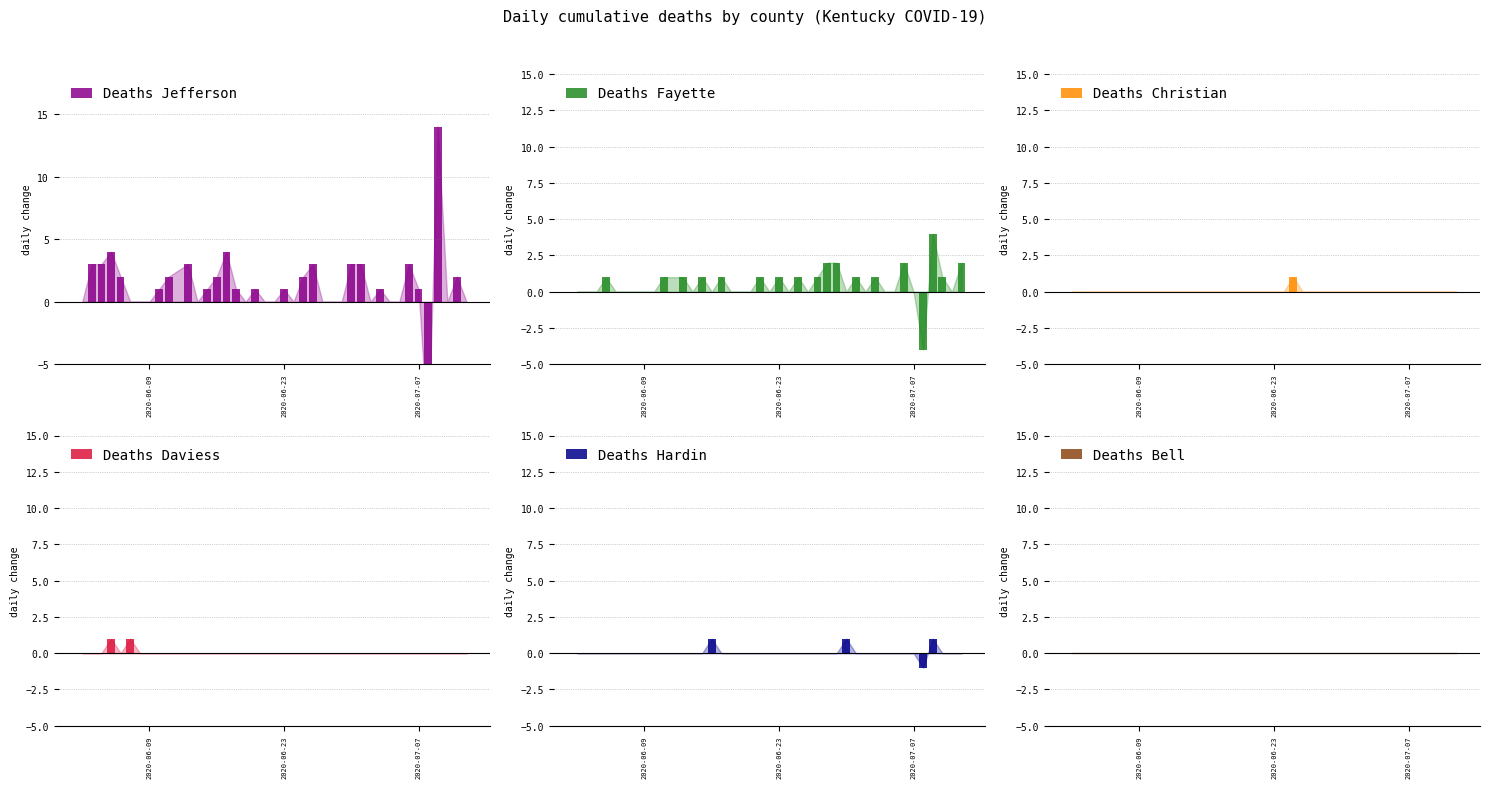

Which series has the largest range (max minus min)?

Deaths Jefferson